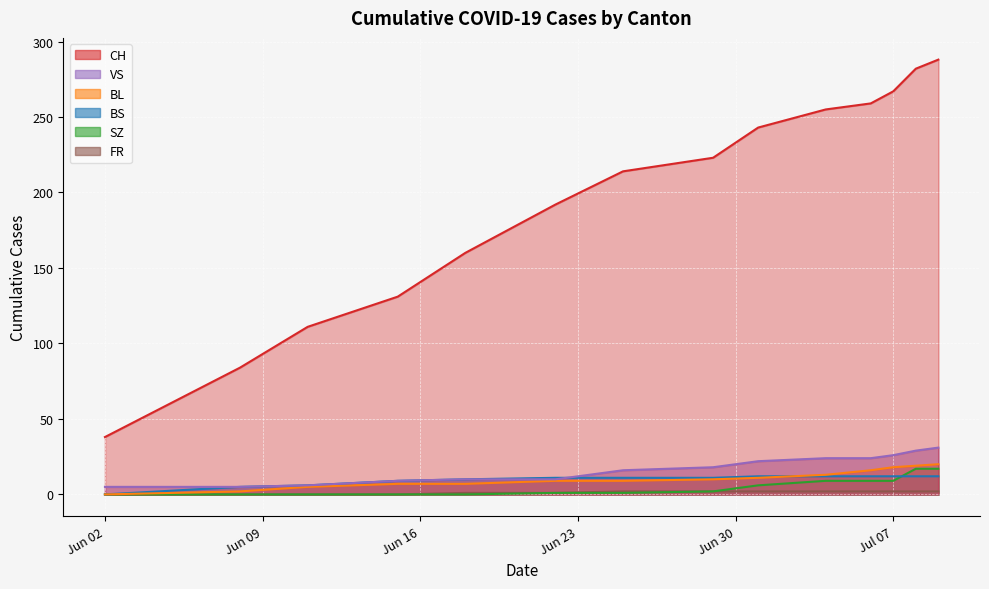

What are all the series names shown in the legend?

CH, VS, BL, BS, SZ, FR